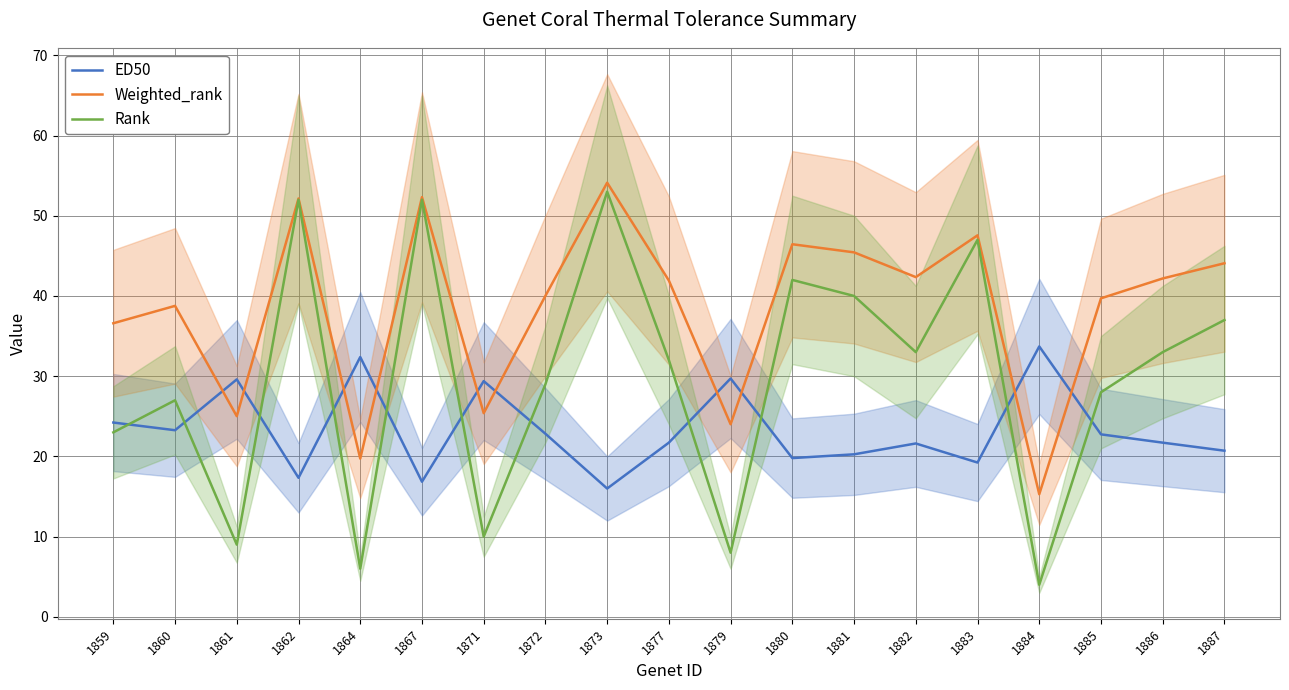

Where does the ED50 series first go above 21?

1859